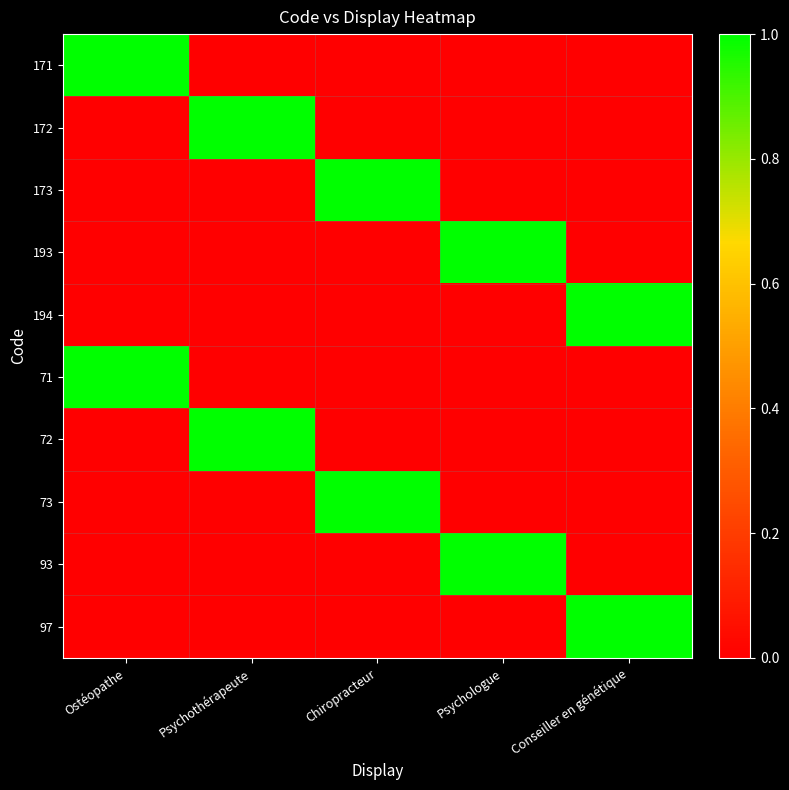

At which category is the sum across all series the highest?

Ostéopathe